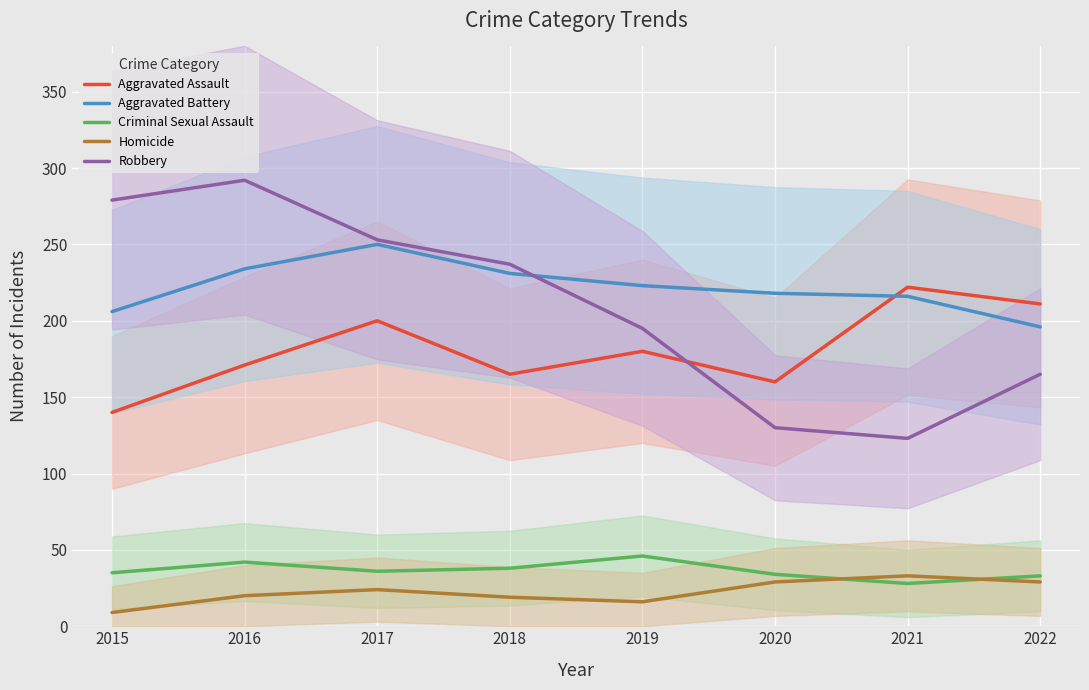

Which has a higher value, 2020 or 2021?

2021